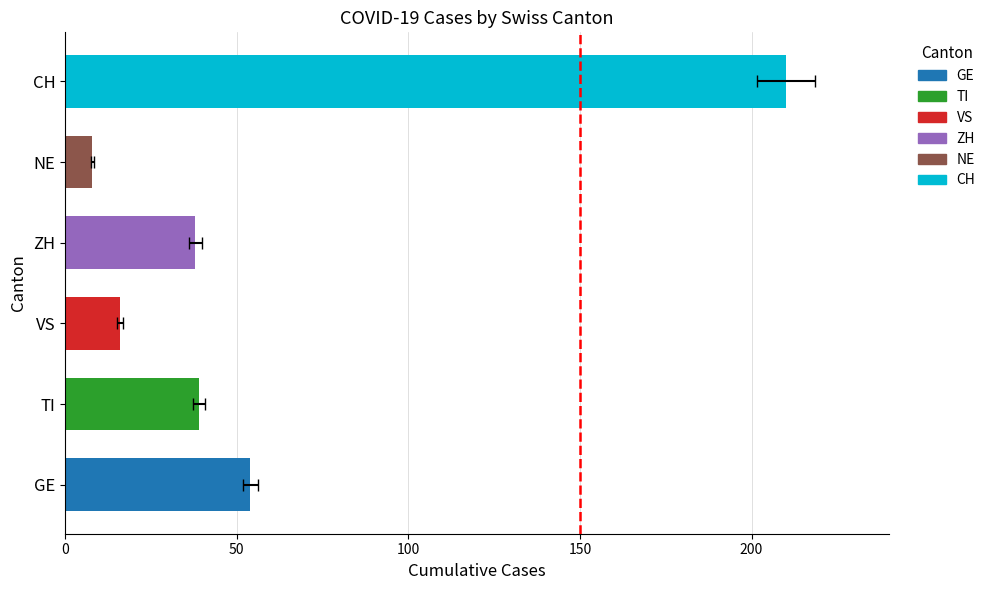

True or false: NE has a value of 7 at 15.

True